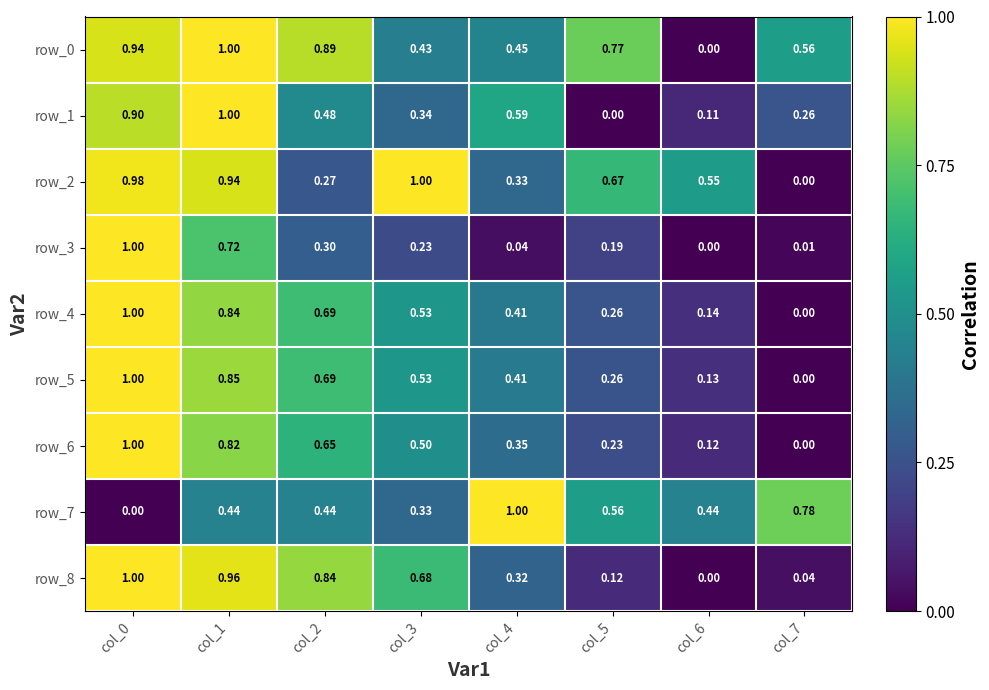

Is the value of row_7 at col_3 greater than the value of row_3 at col_2?

Yes